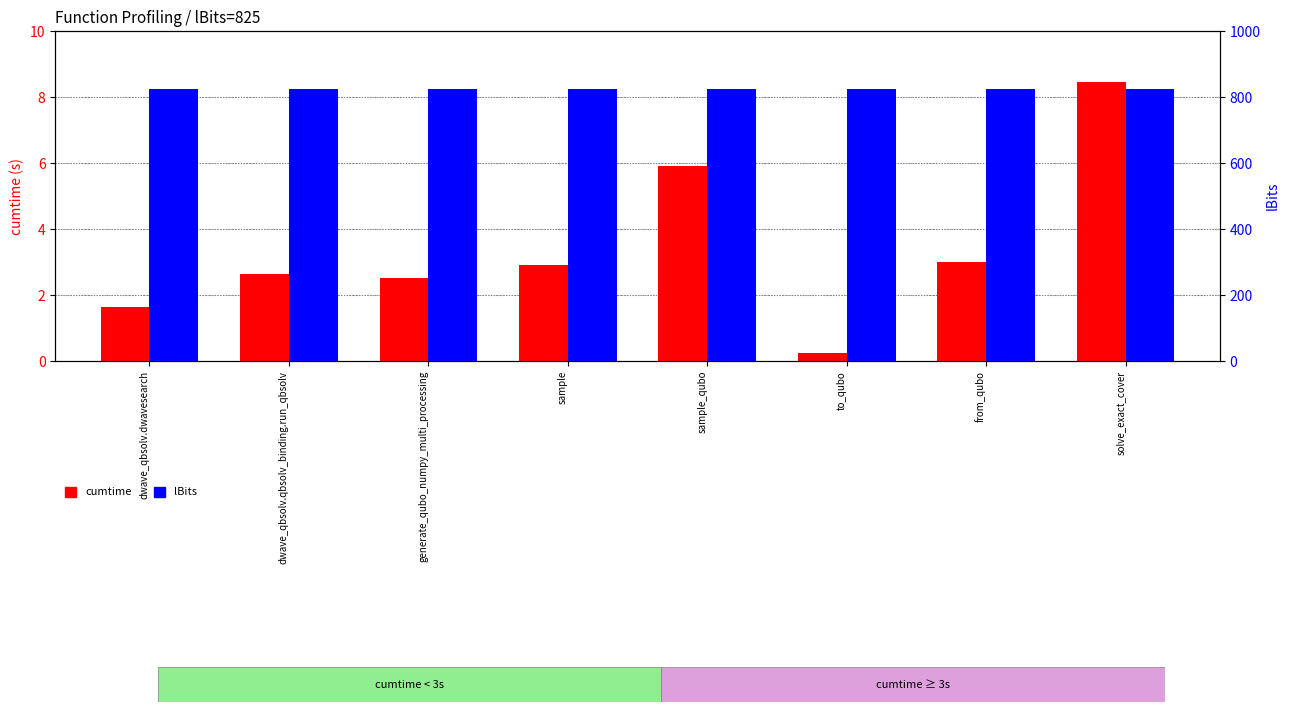

The value of lBits at sample is 825.0. True or false?

True